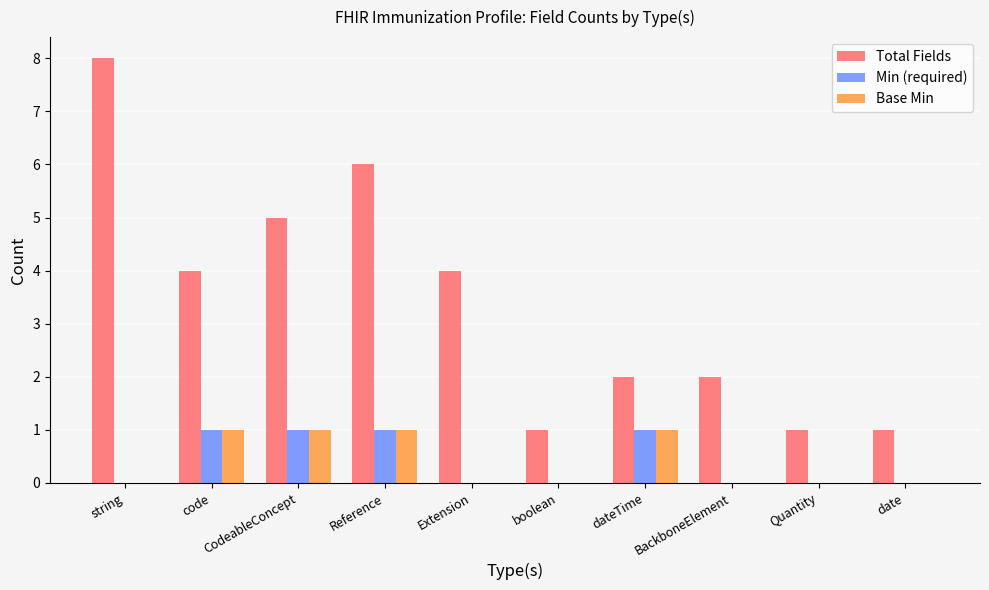

Is it true that Total Fields equals 3 at CodeableConcept?

False